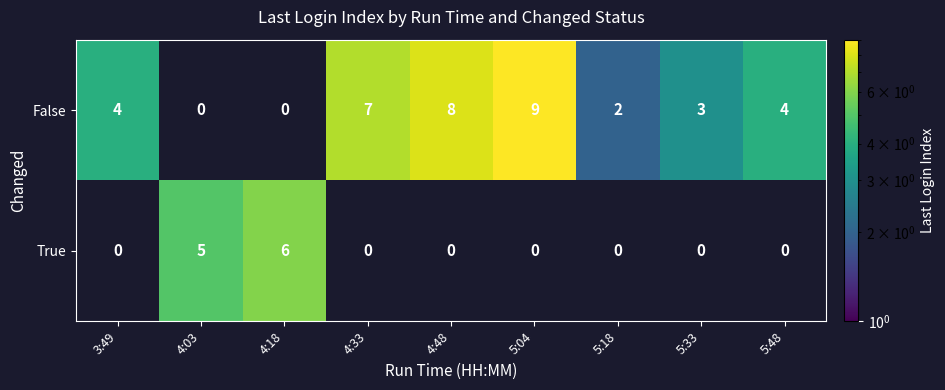

Which series changed the most between 4:03 and 4:33?

False